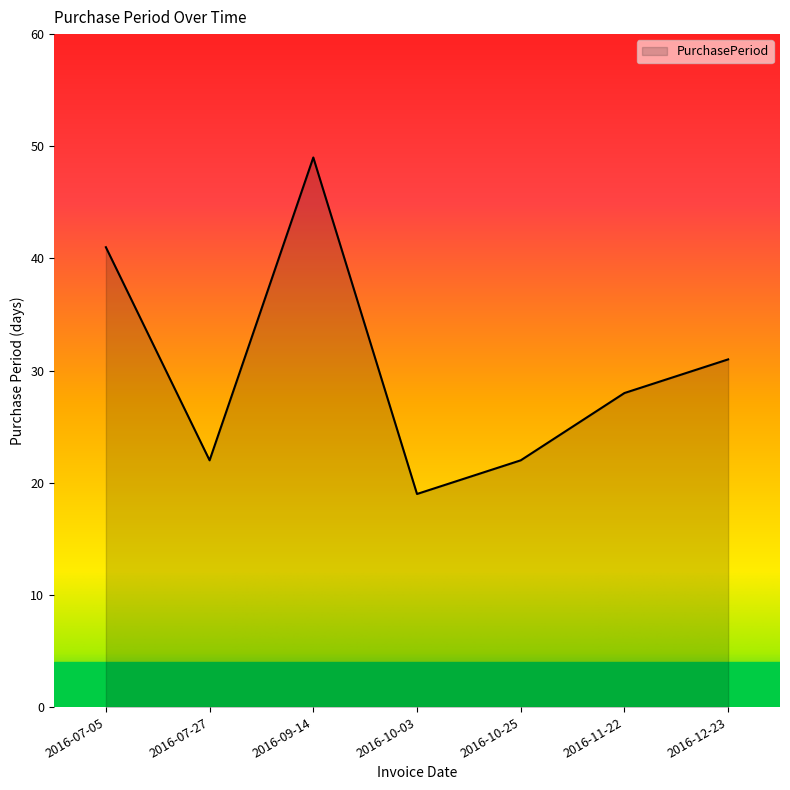

What is the approximate value at 2016-09-14, to the nearest 10?

50